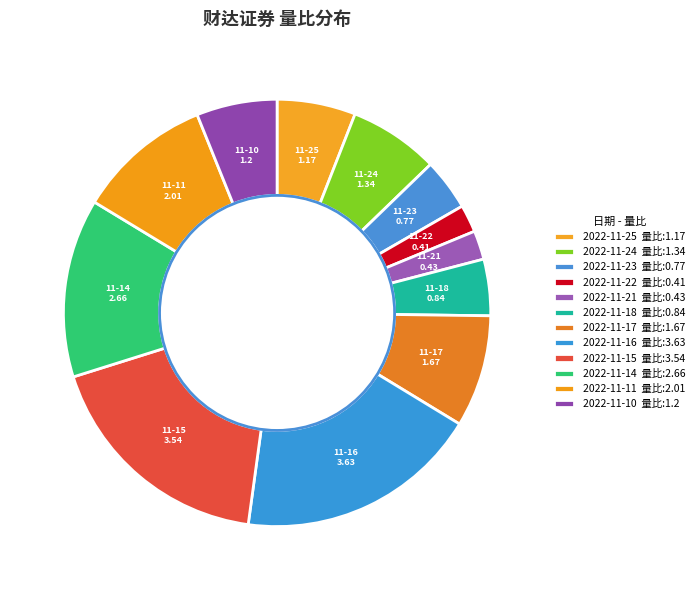

Is there any slice that represents more than half of the pie?

No